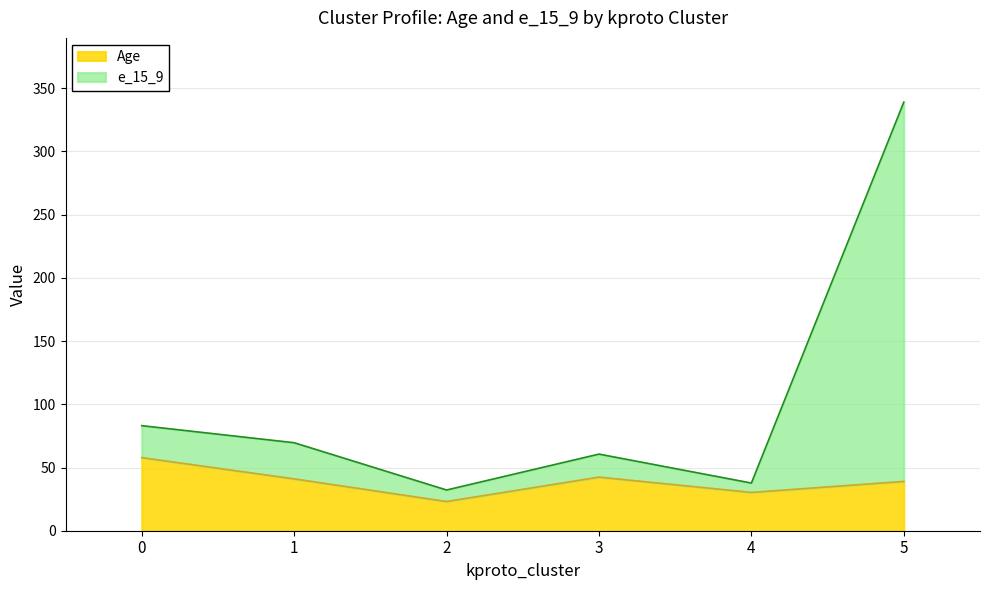

What is the greatest value displayed?

339.0